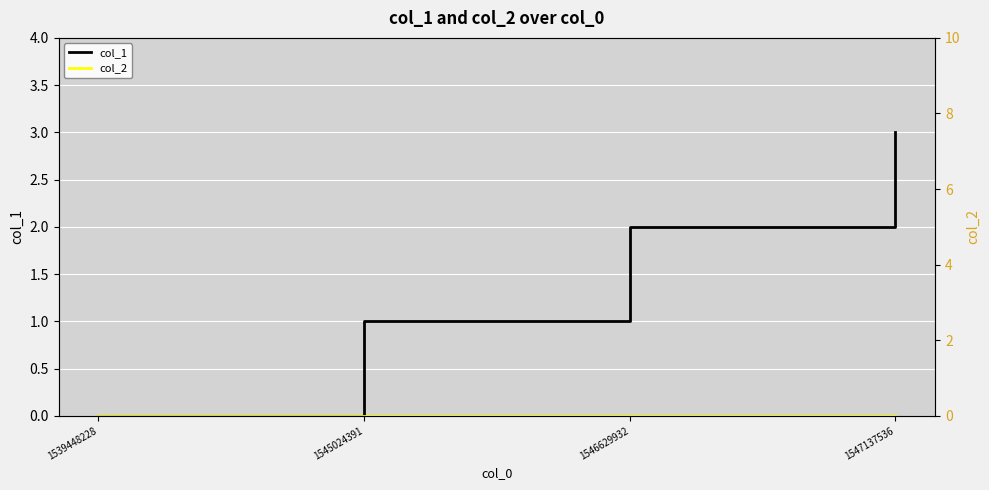

Reading left to right, extract all data points from this chart.

col_1: 1539448228=0	1545024391=1	1546629932=2	1547137536=3
col_2: 1539448228=0	1545024391=0	1546629932=0	1547137536=0